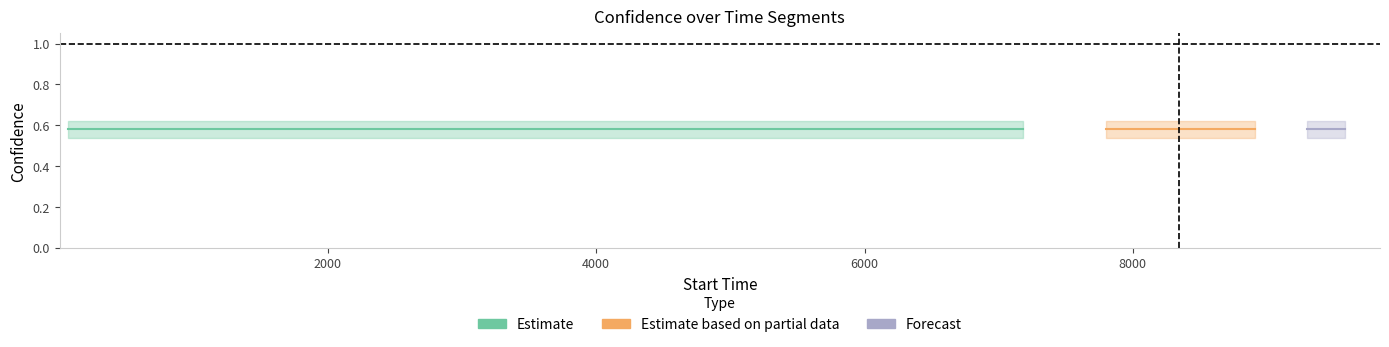

Is the value of confidence at 0 greater than the value of label at 12?

Yes